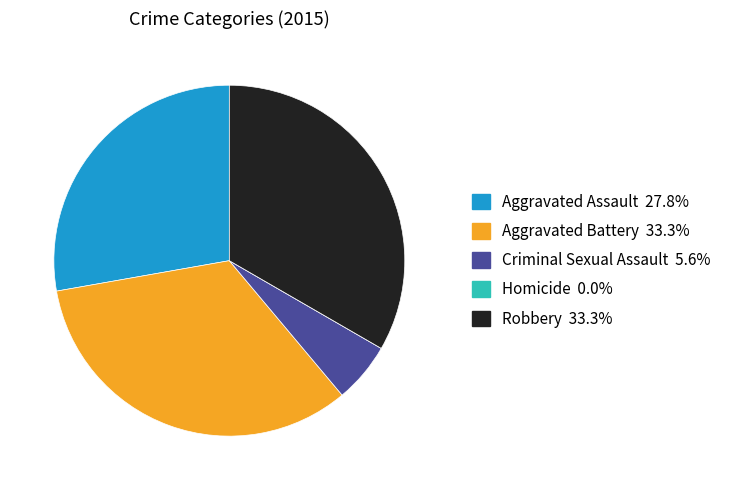

Combined, do Aggravated Battery and Aggravated Assault account for over 50%?

Yes